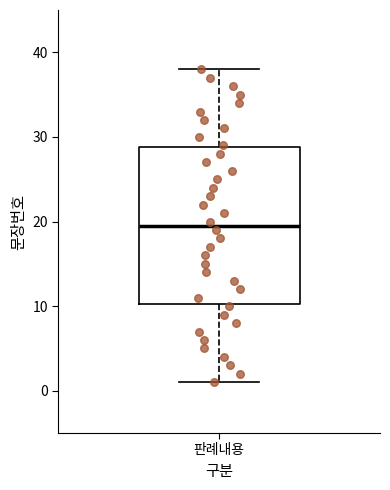

Read this box plot against the y-axis: the position of the median line, the range covered by the box, and the ends of both whiskers. The values are not printed on the chart, so give them approximately, as read against the axis.

median 20, box 10 to 29, whiskers 1 to 38